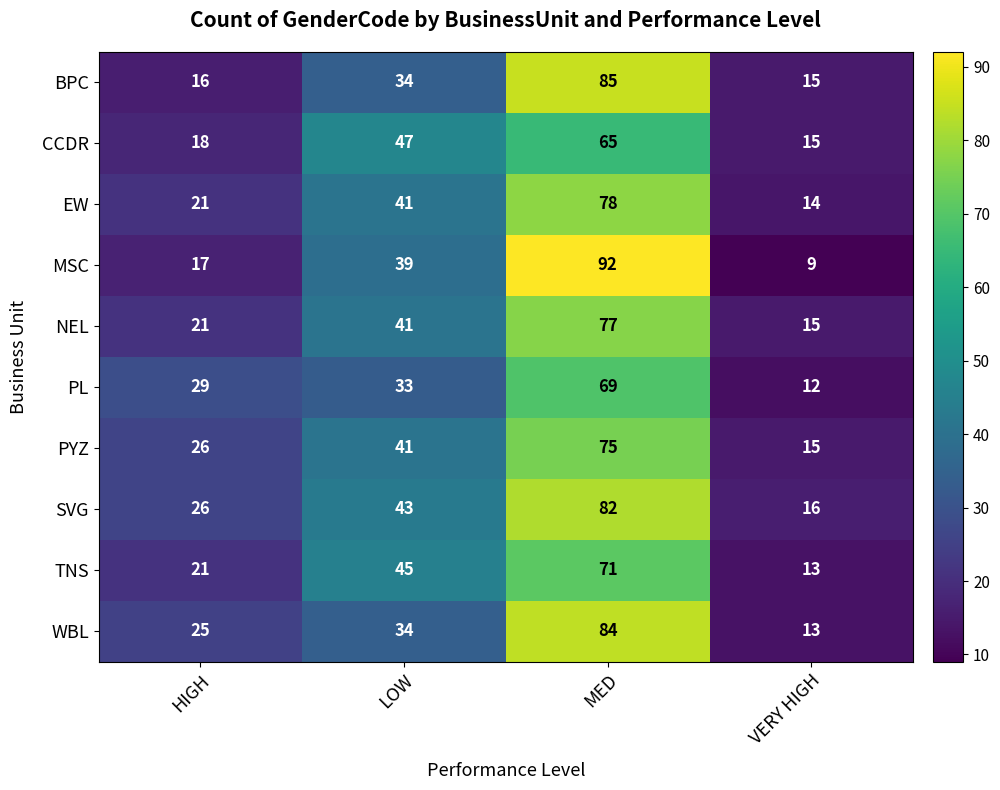

At which category is the sum across all series the highest?

MED